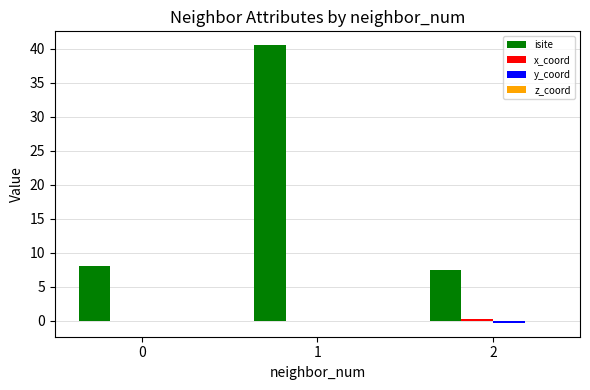

Are the bars horizontal?

No